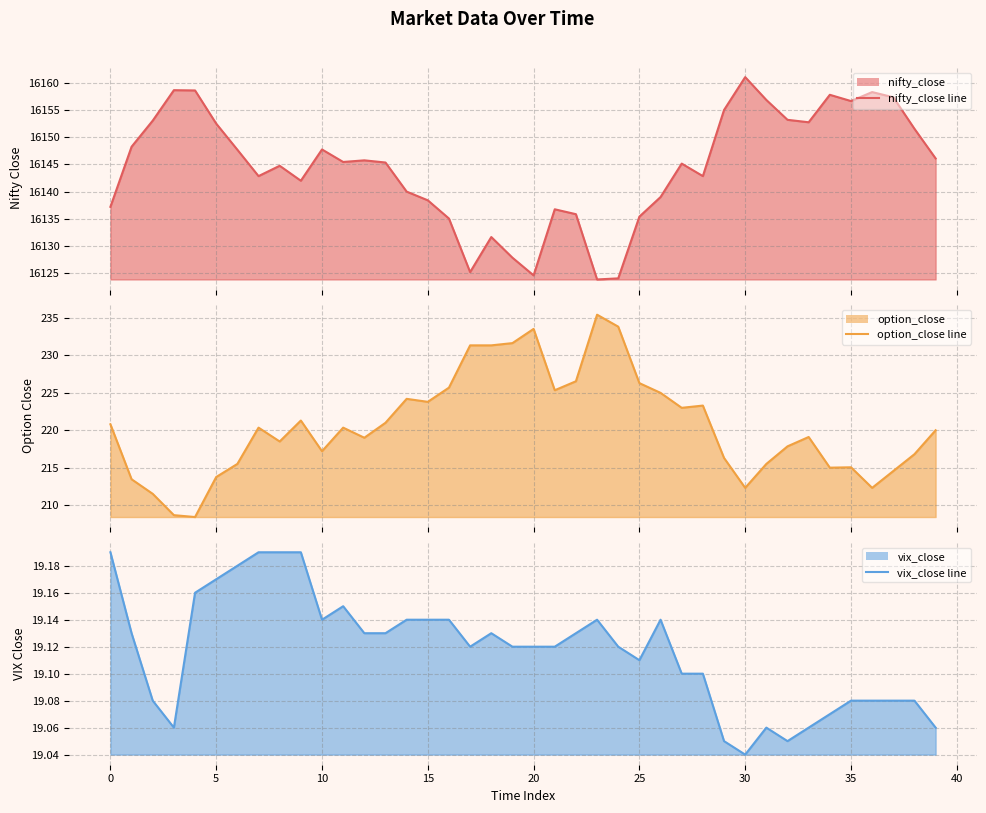

The nifty_close line series shows 26341.7 at 31. True or false?

False